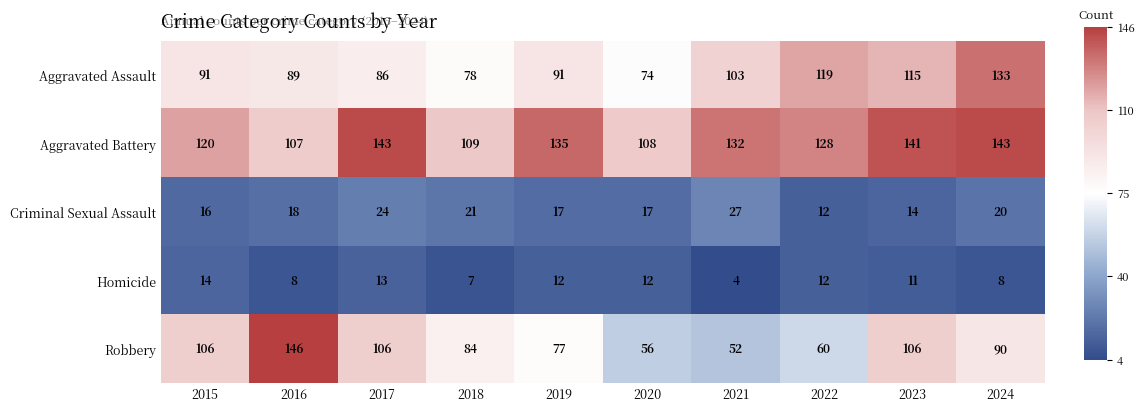

The Homicide series shows 14 at 2015. True or false?

True